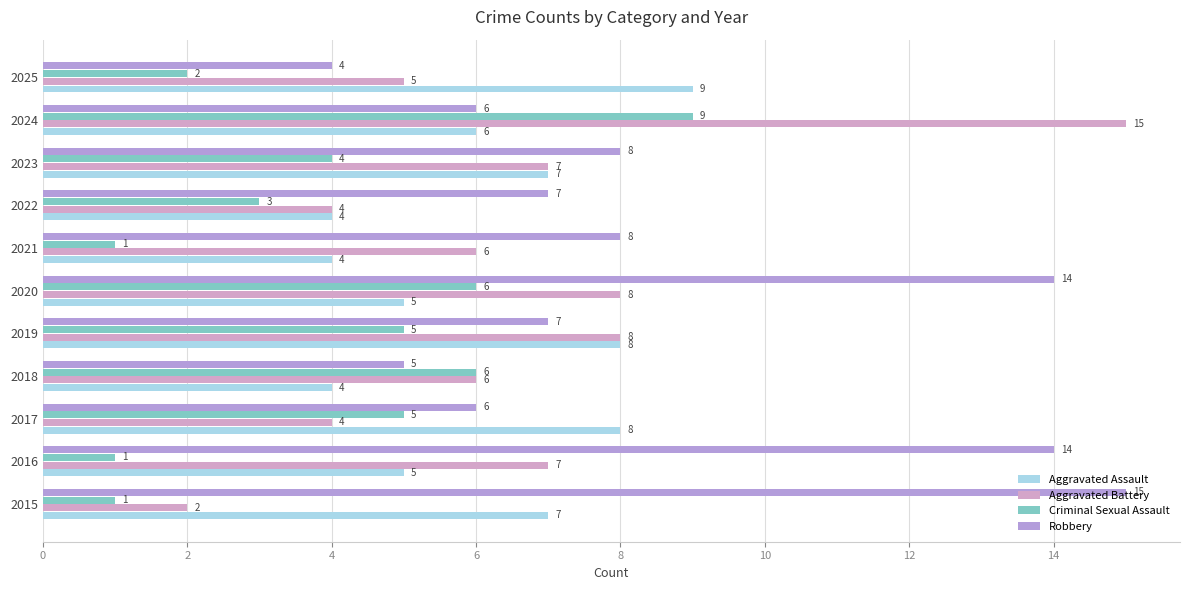

How many distinct data groups are displayed?

4